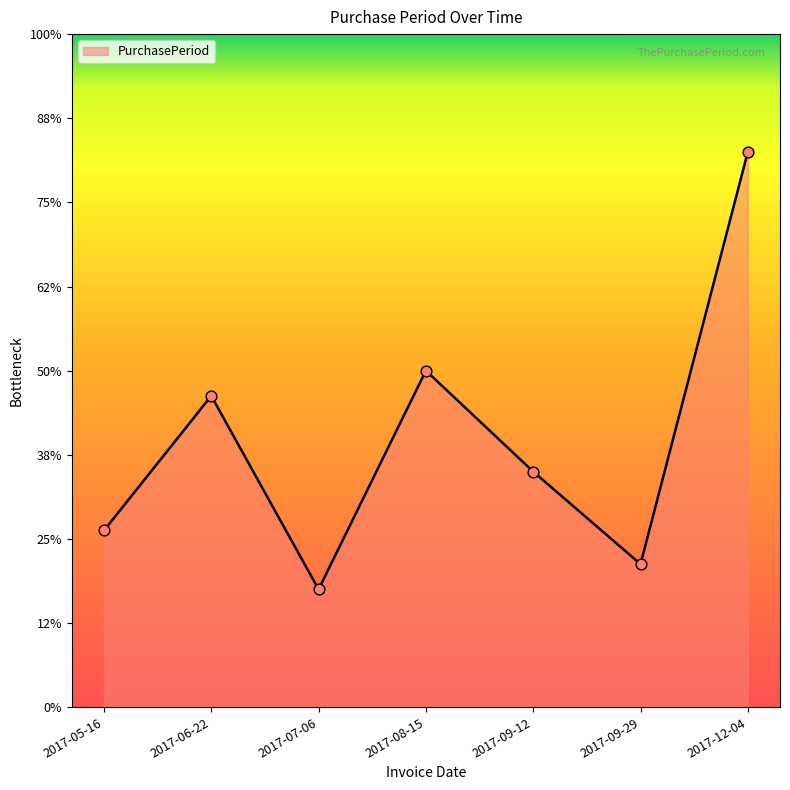

Between 2017-06-22 and 2017-12-04, which is larger?

2017-12-04